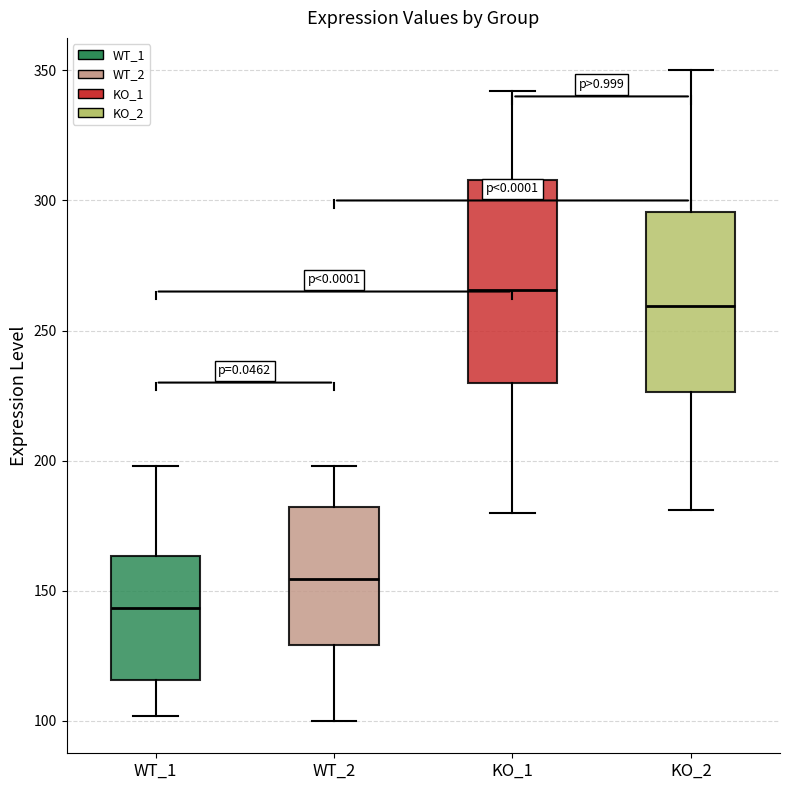

Which box has the highest median line?

KO_1